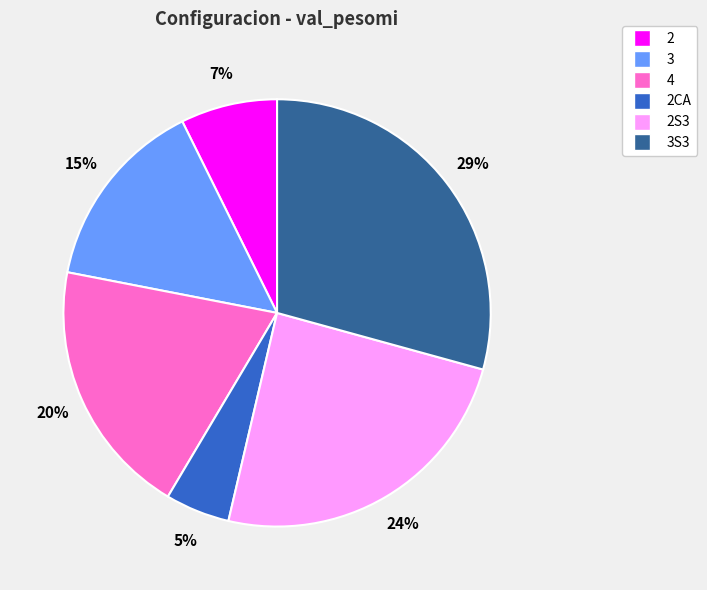

Combined, do 3 and 2 account for over 50%?

No